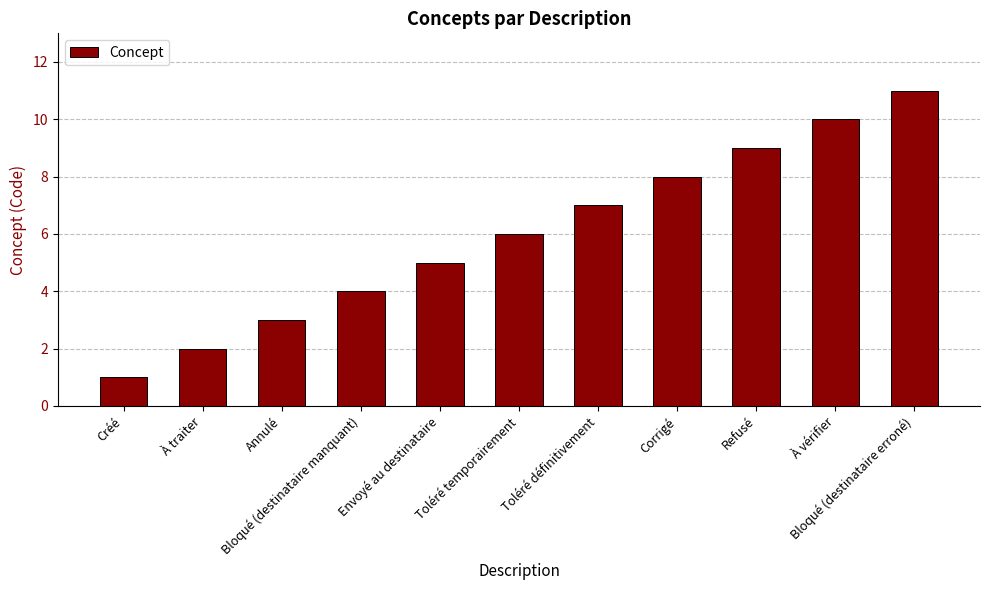

How many data points are less than 6?

5